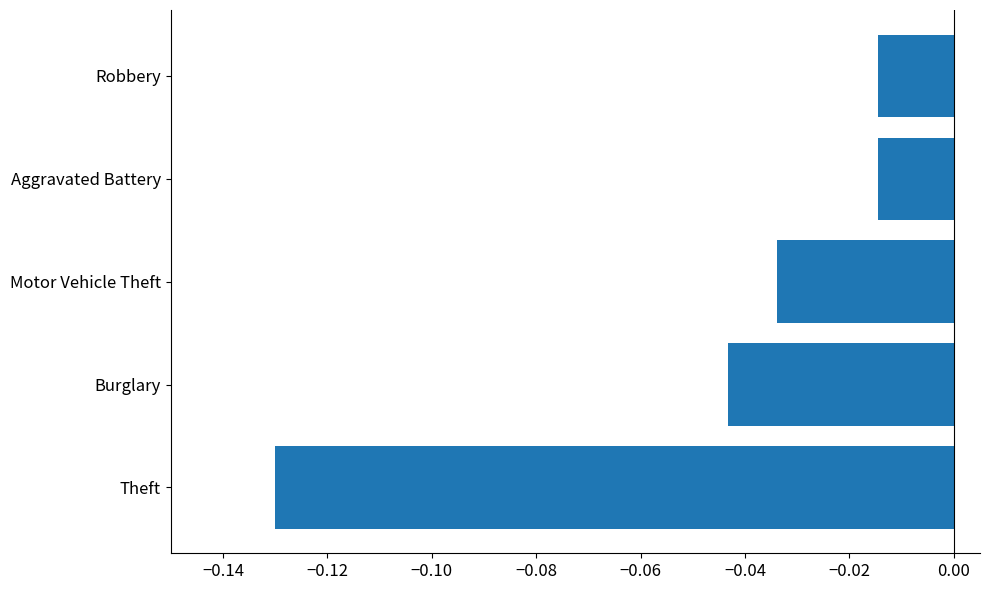

Count the number of data series in this chart.

1